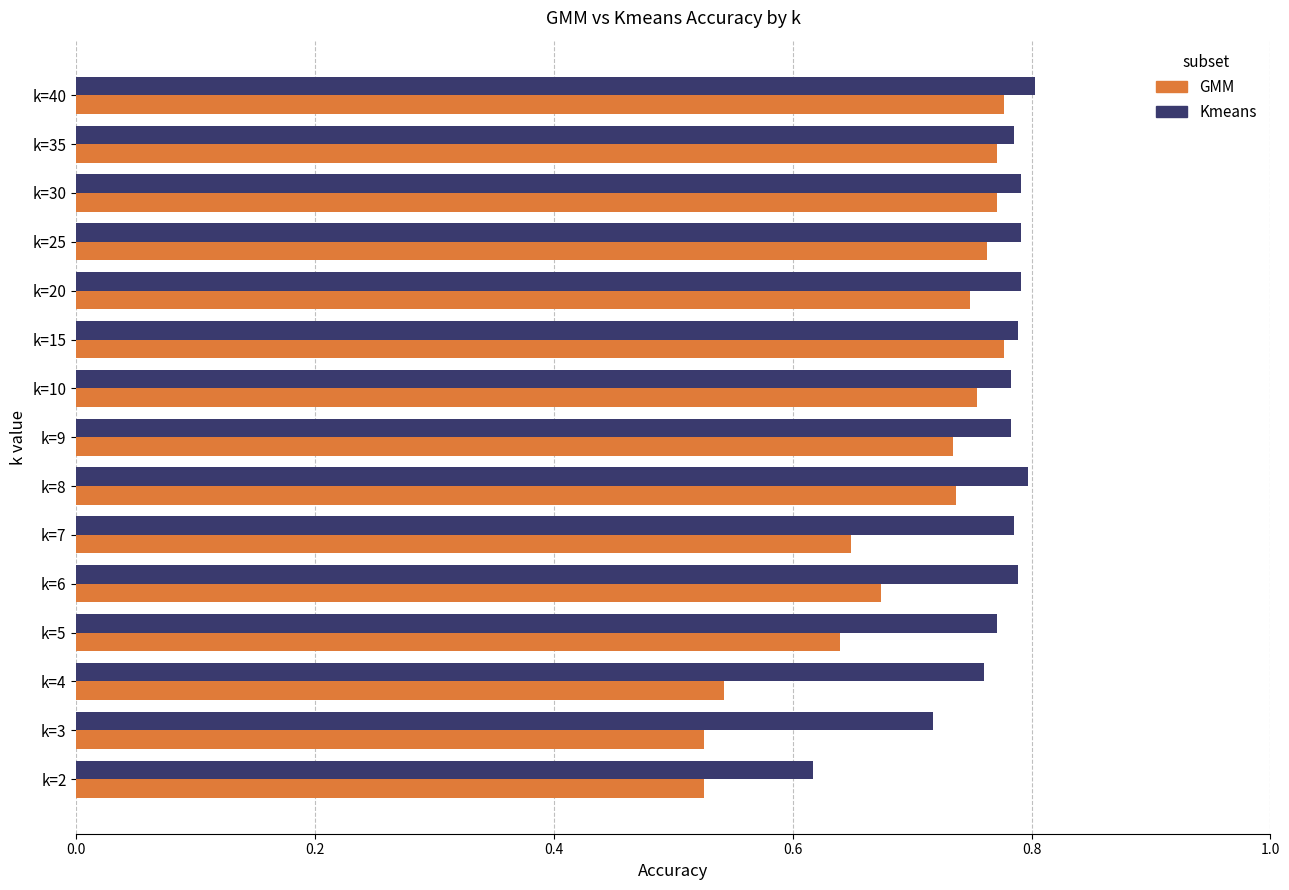

The value of GMM at k=25 is 0.8. True or false?

True